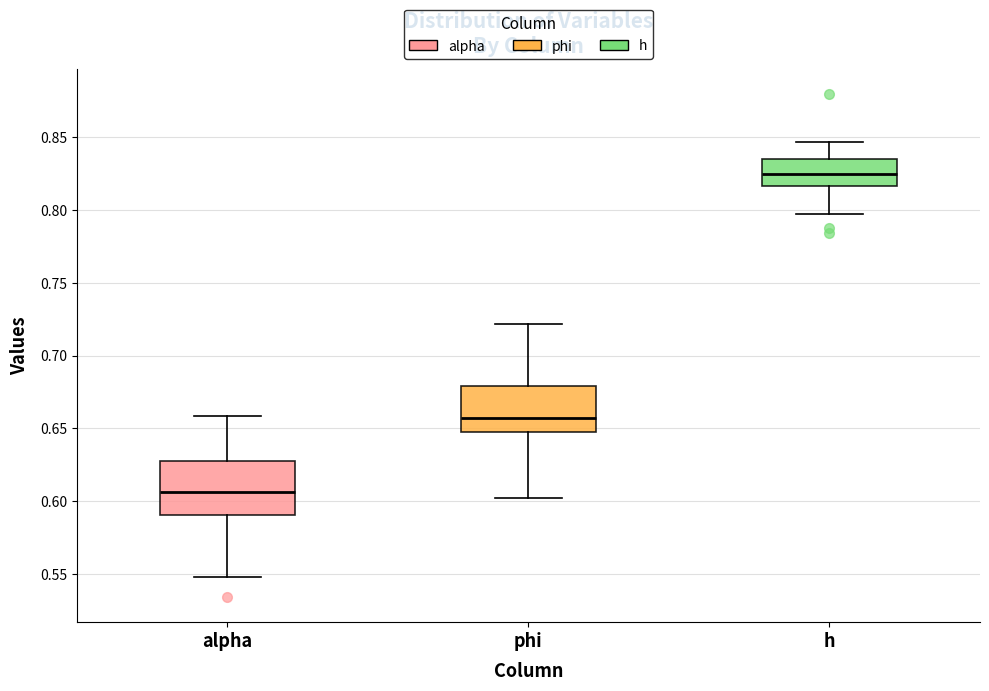

Comparing the boxes themselves (not the whiskers), which one is the tallest?

alpha